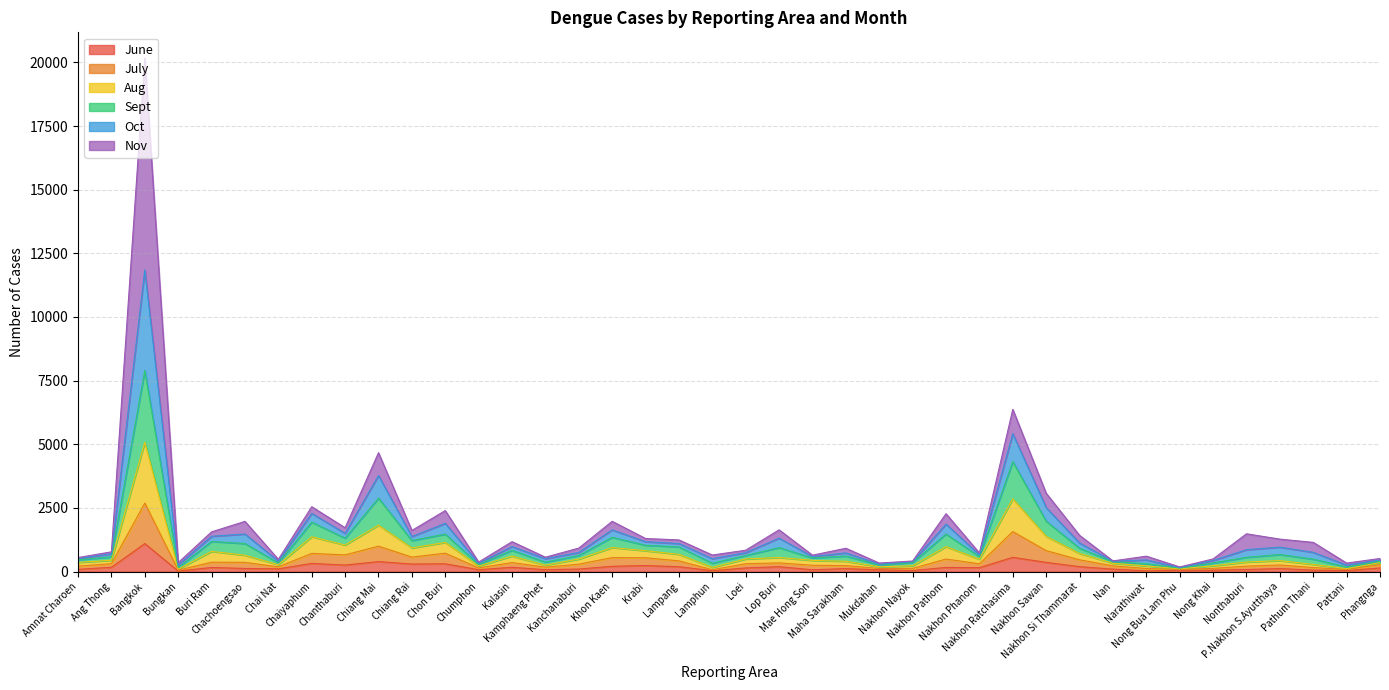

What is the label of the 6th point from the left?

Chachoengsao